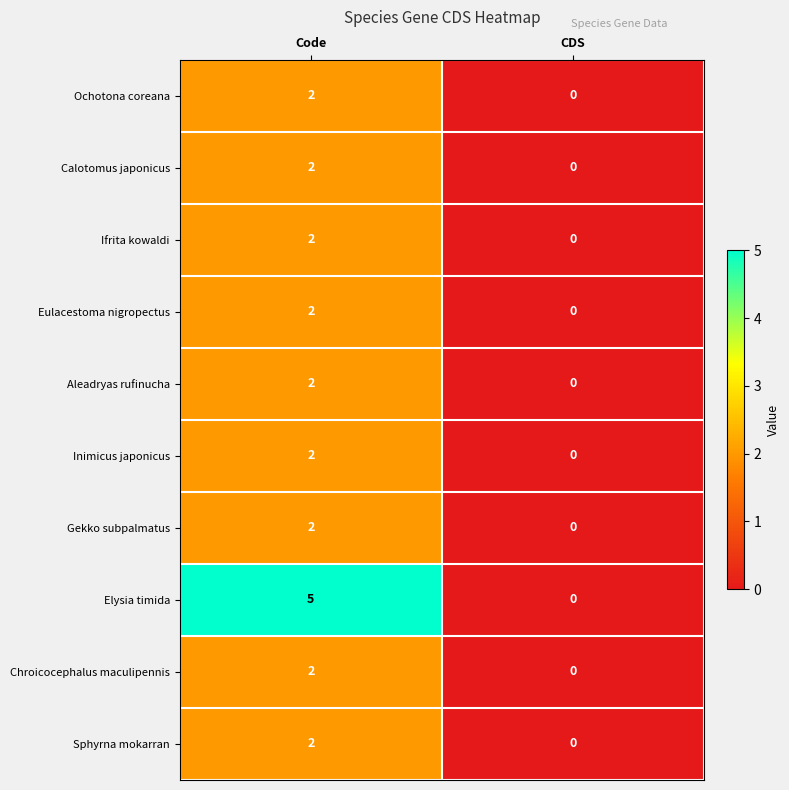

Rank the categories by Chroicocephalus maculipennis value from lowest to highest.

CDS, Code